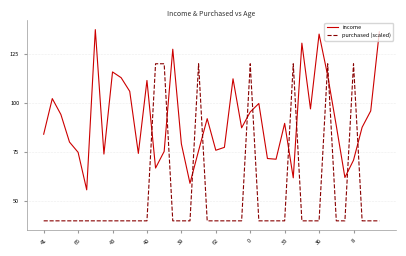

What is the maximum value for purchased (scaled)?

120.0